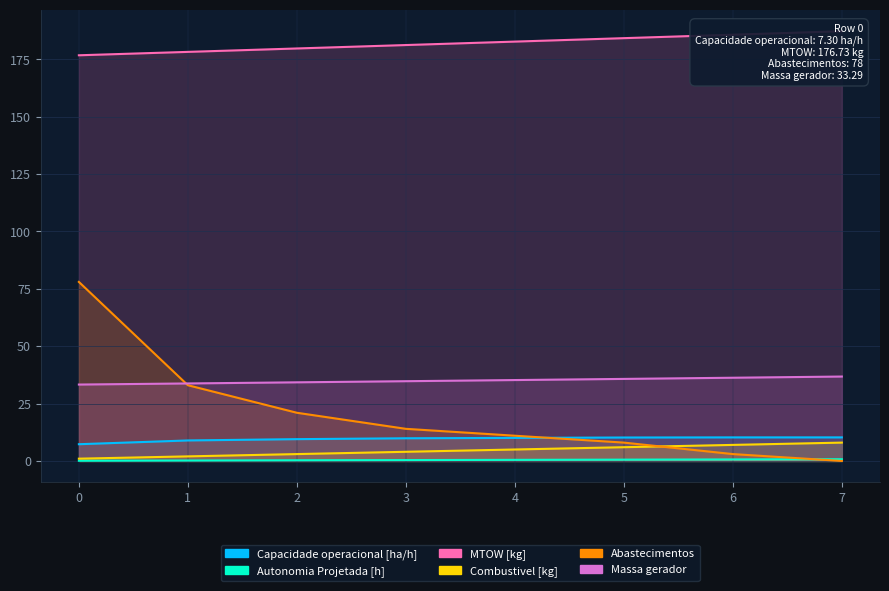

Which series has the largest total across all categories?

MTOW [kg]